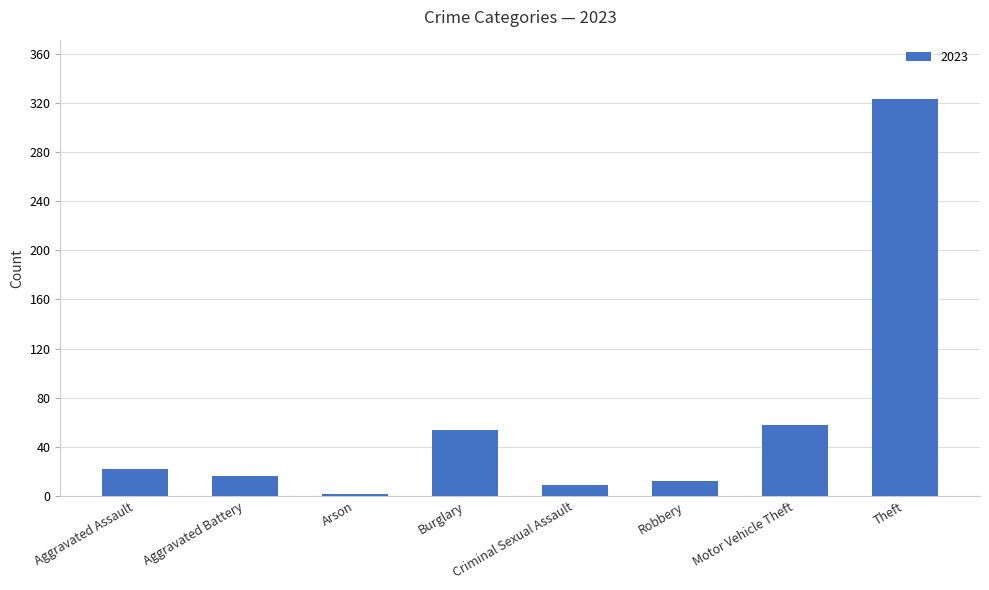

The chart shows a value of 181 at Theft. True or false?

False